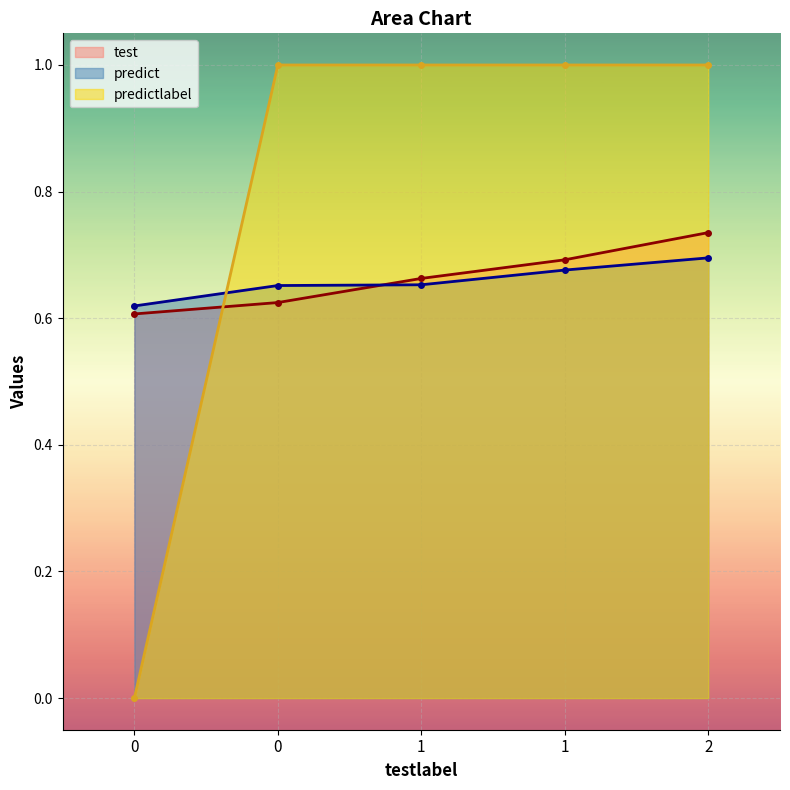

Reading left to right, extract all data points from this chart.

test: 0=0.6	0=0.6	1=0.7	1=0.7	2=0.7
predict: 0=0.6	0=0.7	1=0.7	1=0.7	2=0.7
predictlabel: 0=0.0	0=1.0	1=1.0	1=1.0	2=1.0